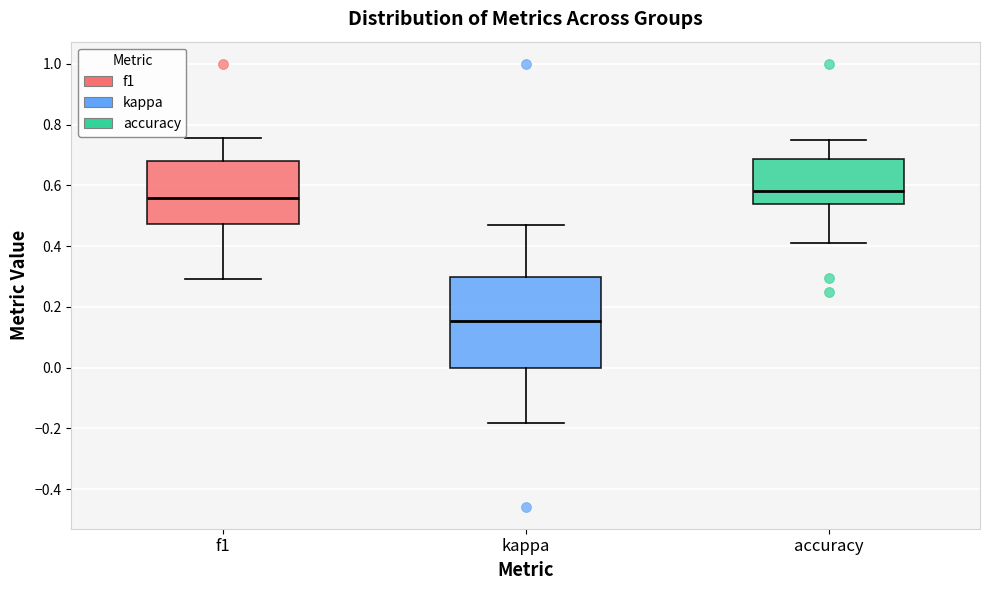

Reading left to right, transcribe this box plot: for each box, give where its median line is, the range the box spans, and where its two whiskers end, as read against the y-axis. The values are not printed on the chart, so give them approximately, as read against the axis.

f1: median 0.56, box 0.48 to 0.68, whiskers 0.30 to 0.76
kappa: median 0.16, box 0.00 to 0.30, whiskers -0.18 to 0.48
accuracy: median 0.58, box 0.54 to 0.68, whiskers 0.40 to 0.76